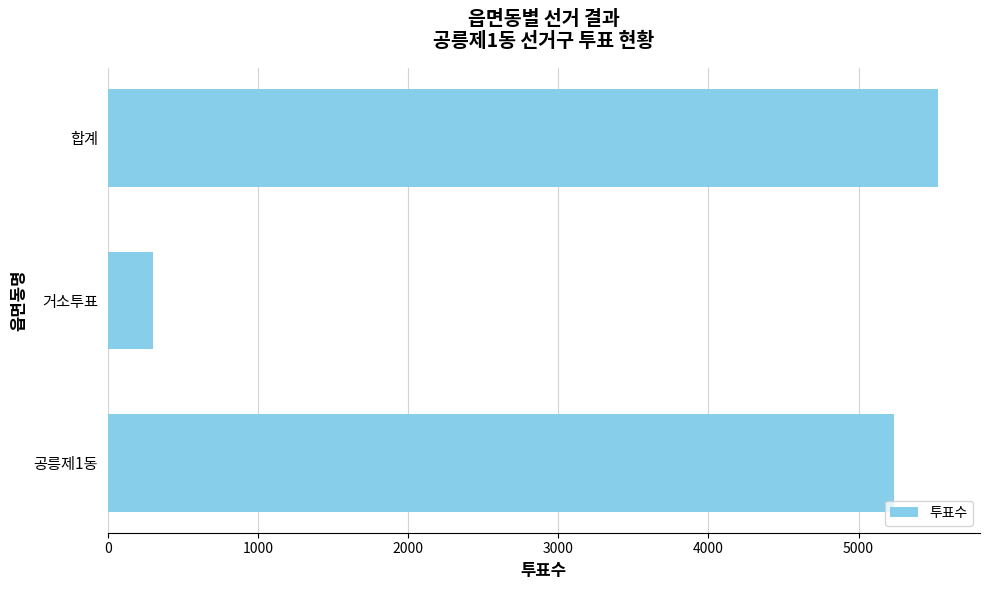

Rank the categories by value from highest to lowest.

합계, 공릉제1동, 거소투표